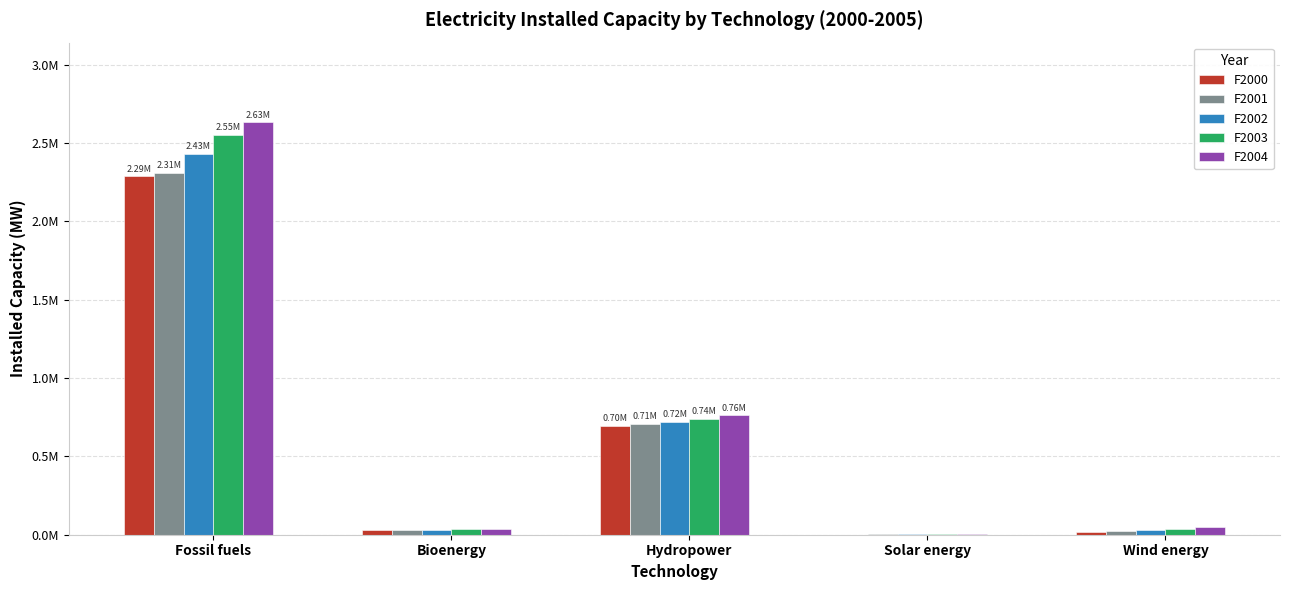

Are the bars grouped side by side (vs. stacked)?

Yes